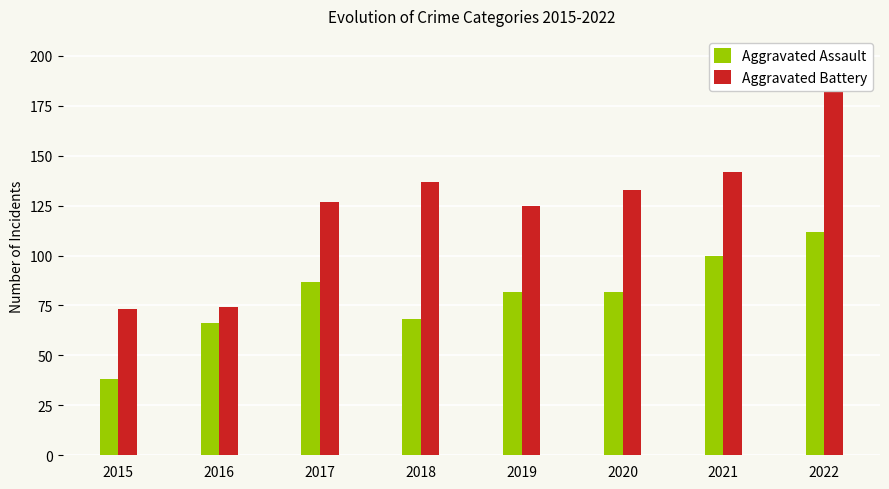

Which series changed the most between 2015 and 2022?

Aggravated Battery